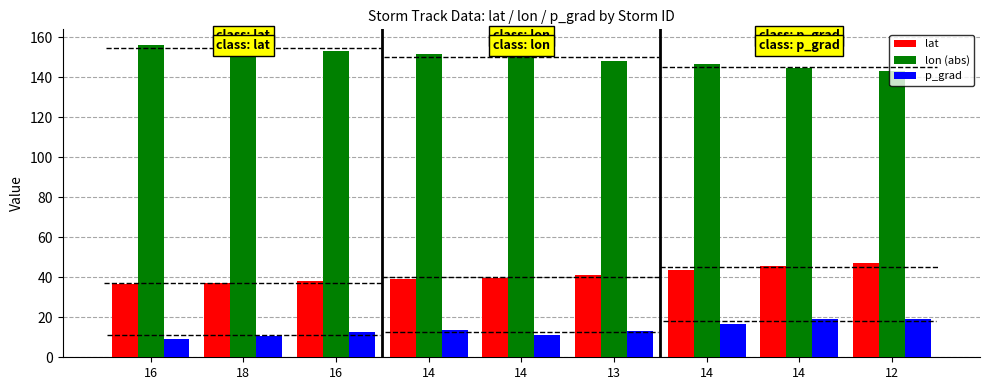

What is the average value of the p_grad series?

14.0